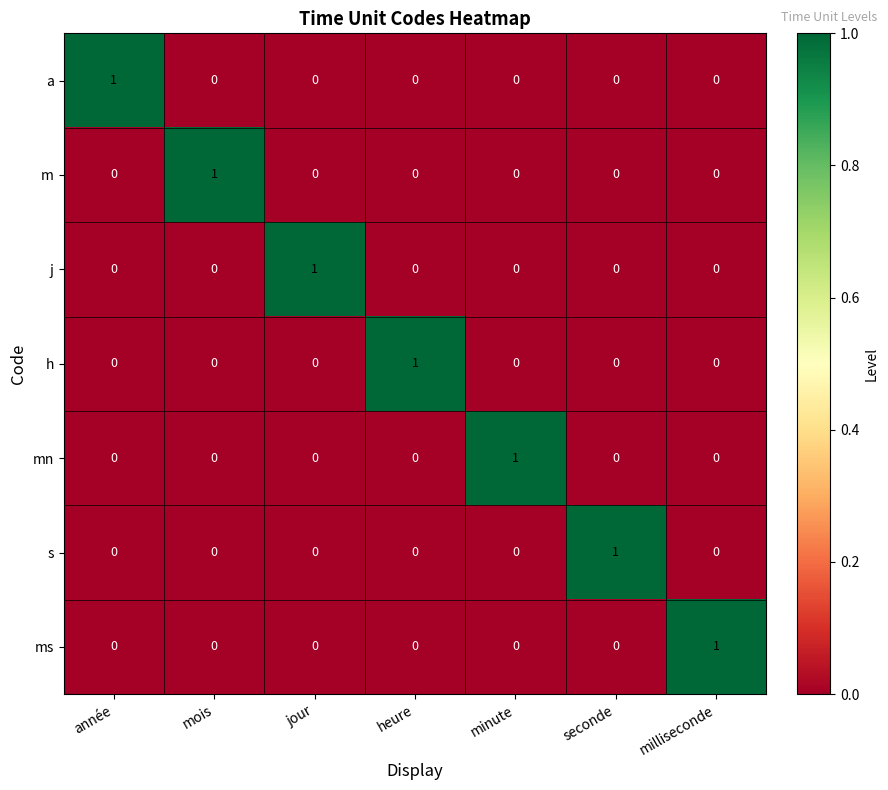

The value of h at milliseconde is 1. True or false?

False